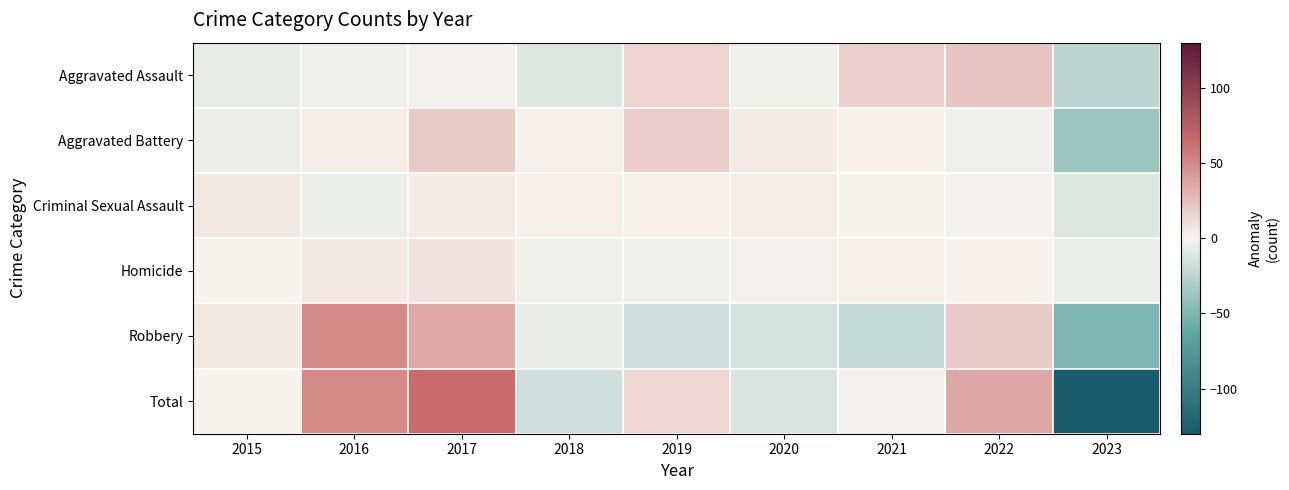

Reading left to right, list all the values displayed in this chart.

Aggravated Assault: 2015=-7.0	2016=-4.0	2017=-3.0	2018=-11.0	2019=15.0	2020=-4.0	2021=17.0	2022=22.0	2023=-25.0
Aggravated Battery: 2015=-4.7	2016=3.3	2017=19.3	2018=1.3	2019=17.3	2020=4.3	2021=0.3	2022=-3.7	2023=-37.7
Criminal Sexual Assault: 2015=6.0	2016=-6.0	2017=5.0	2018=3.0	2019=2.0	2020=4.0	2021=-1.0	2022=-2.0	2023=-11.0
Homicide: 2015=-0.6	2016=5.4	2017=7.4	2018=-3.6	2019=-3.6	2020=-2.6	2021=2.4	2022=0.4	2023=-5.6
Robbery: 2015=5.3	2016=50.3	2017=35.3	2018=-6.7	2019=-16.7	2020=-14.7	2021=-21.7	2022=19.3	2023=-50.7
Total: 2015=-0.9	2016=49.1	2017=64.1	2018=-16.9	2019=14.1	2020=-12.9	2021=-2.9	2022=36.1	2023=-129.9